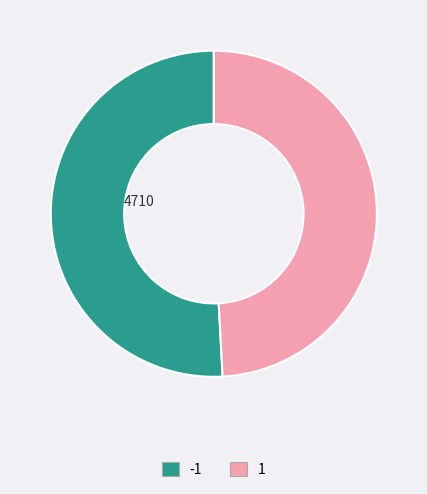

How many slices are in this pie chart?

2